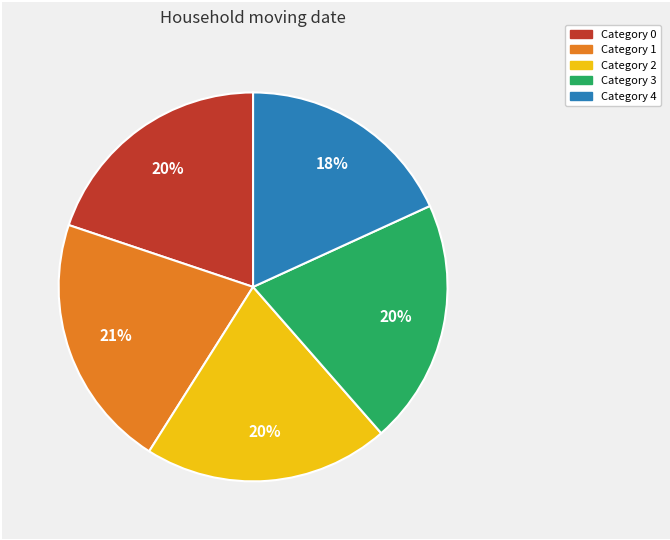

How many segments does this pie chart have?

5